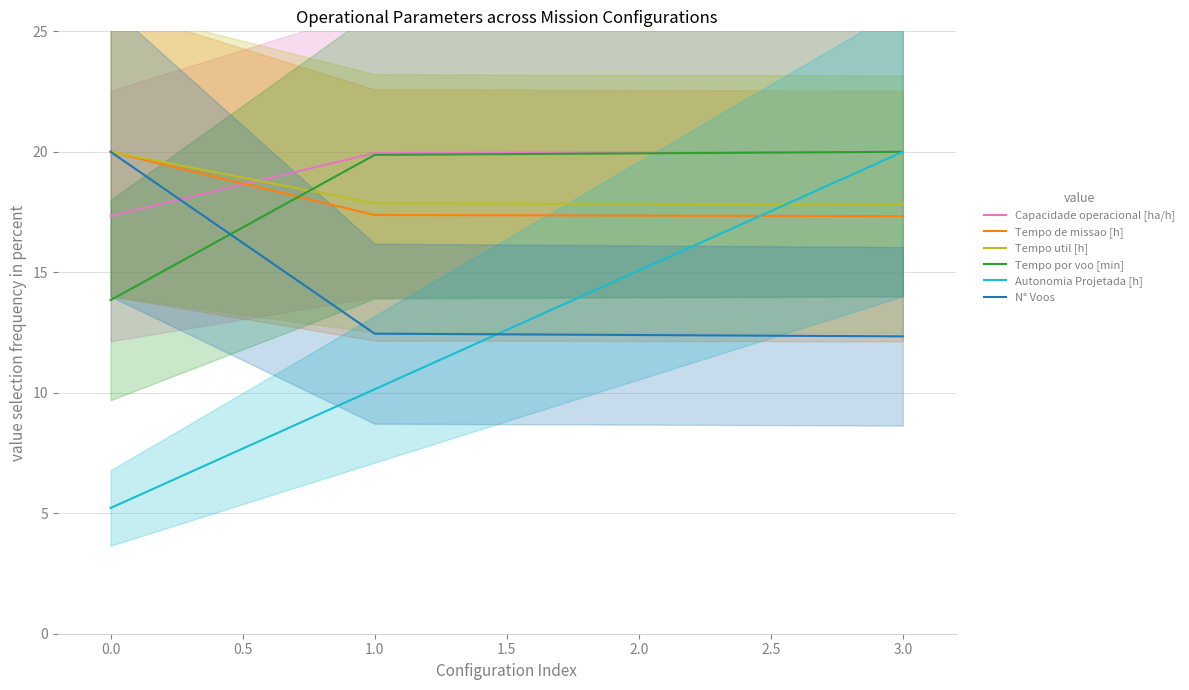

How many series are shown in this chart?

6